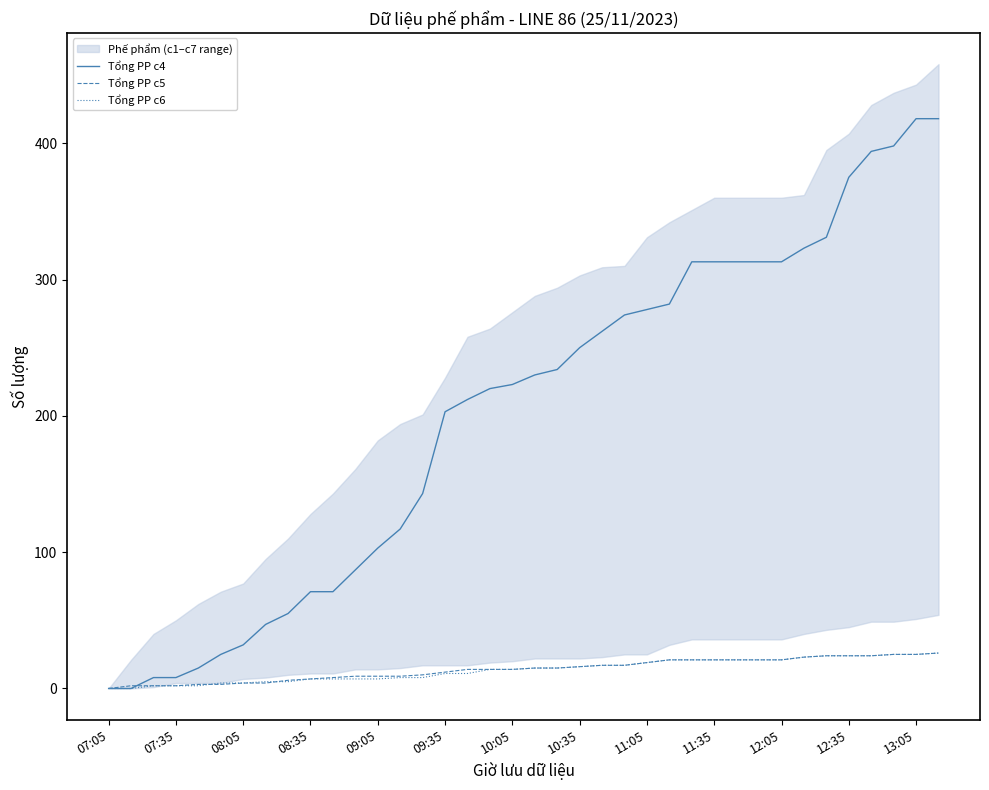

The value of Tổng PP c4 at 11:35 is 132. True or false?

False